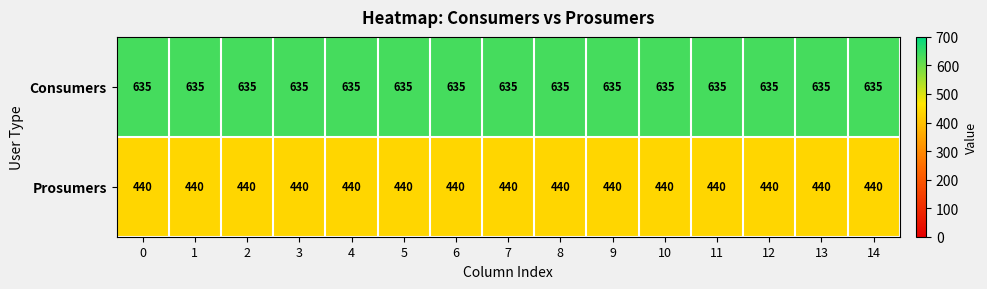

Rank the series by their maximum value, from lowest to highest.

Prosumers, Consumers